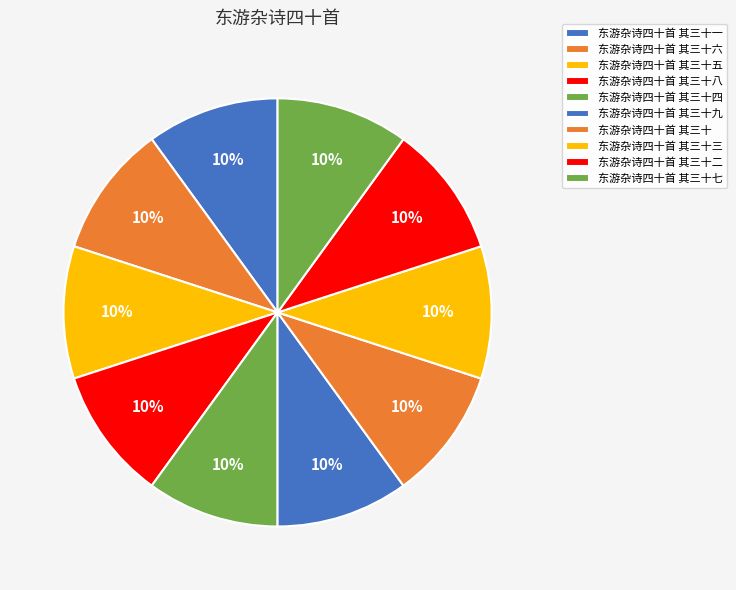

Count the number of slices in the pie.

10